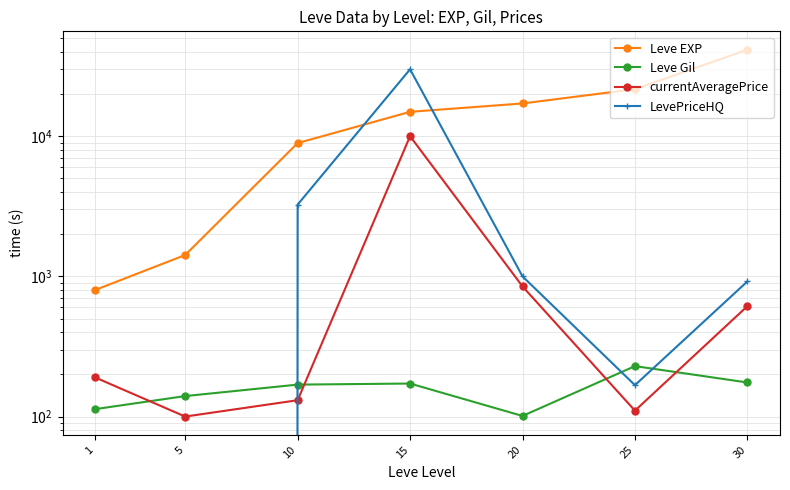

Which series has the largest range (max minus min)?

Leve EXP